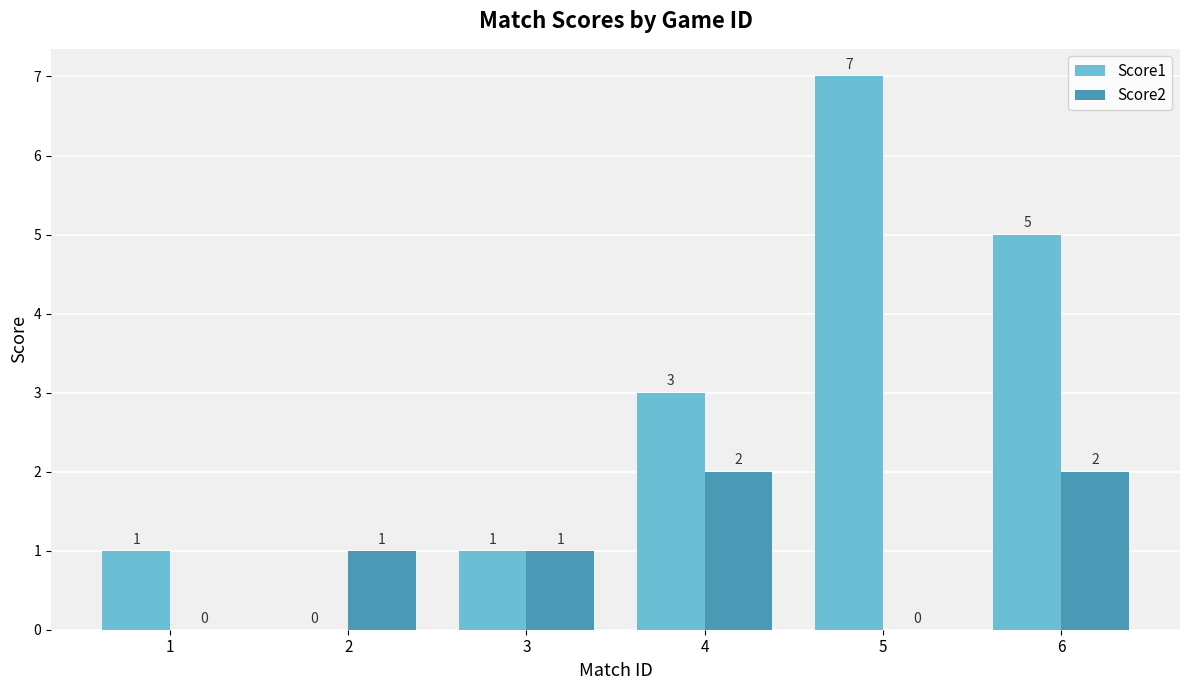

Are the bars horizontal?

No